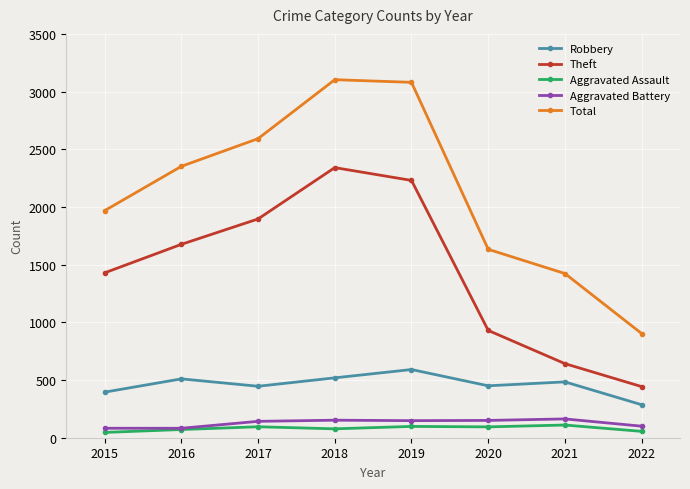

At how many categories does at least one series exceed 2704?

2